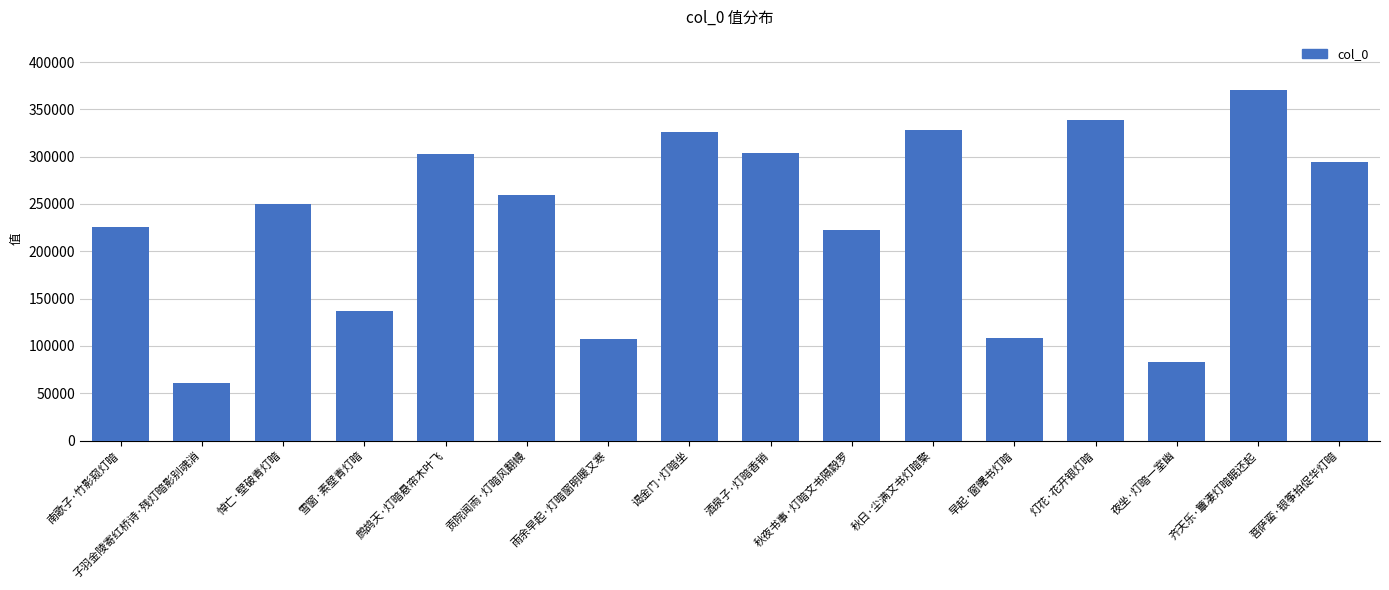

What is the value of the 2nd bar from the left?

60493